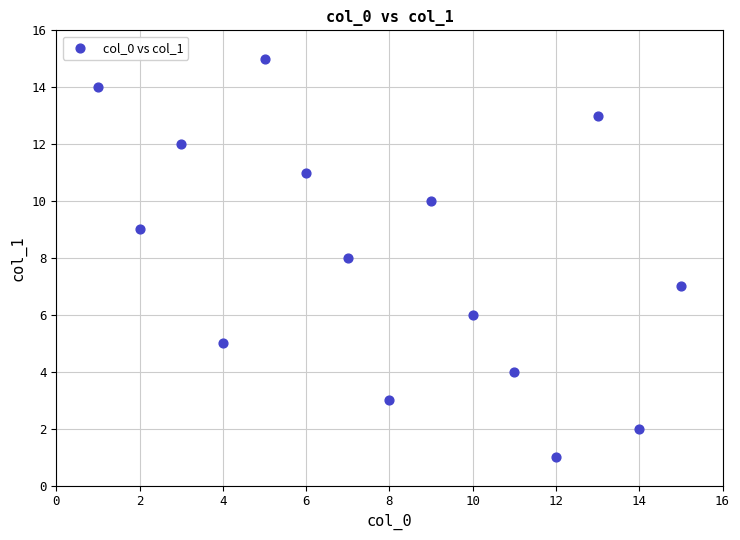

What is the range of X values (max minus min)?

14